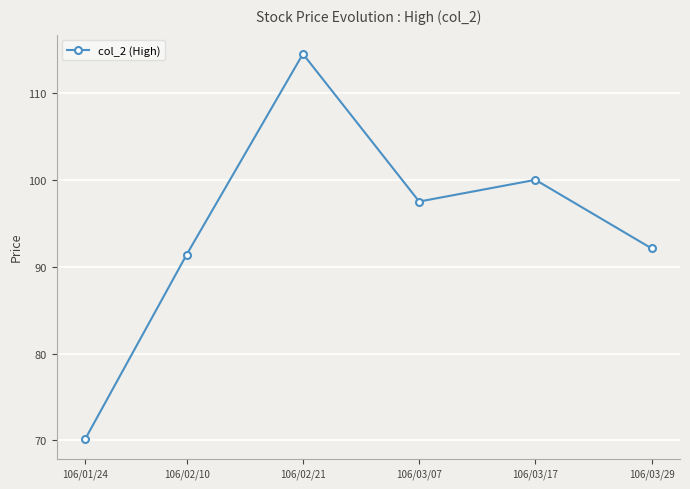

What is the maximum value shown in the chart?

114.5